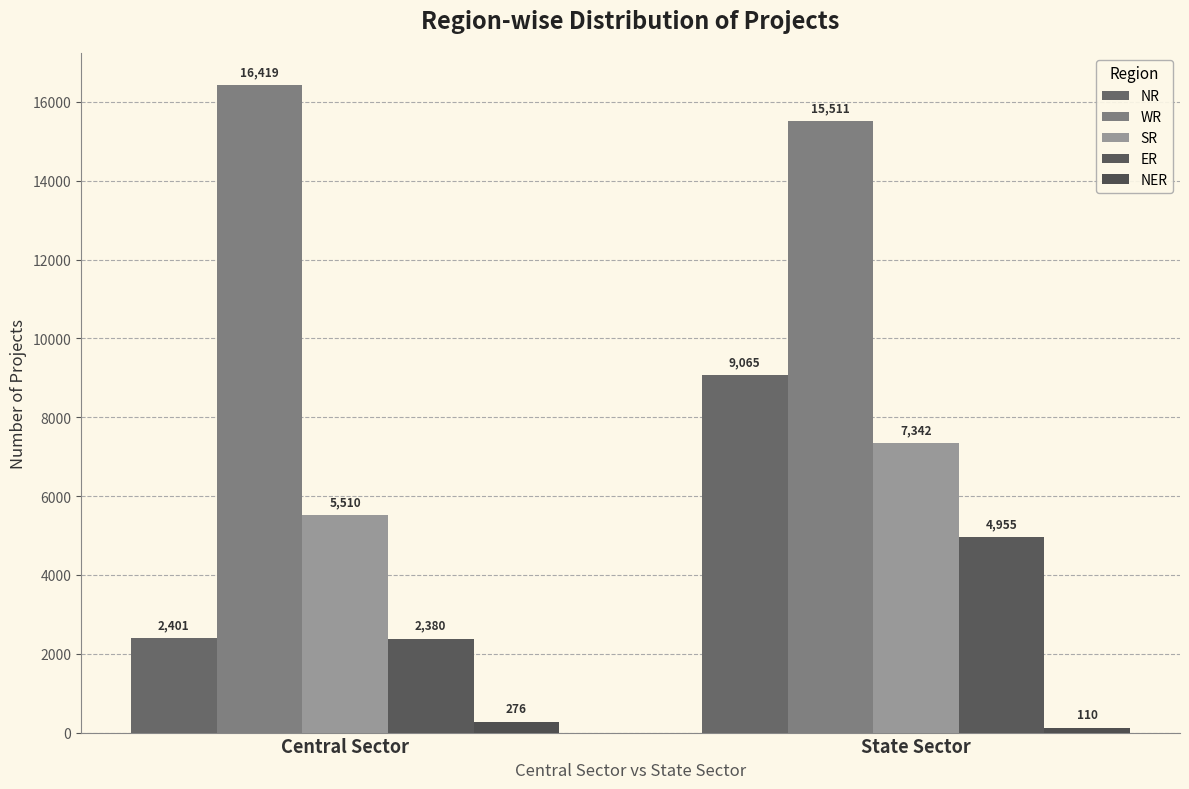

At which category is the sum across all series the highest?

State Sector